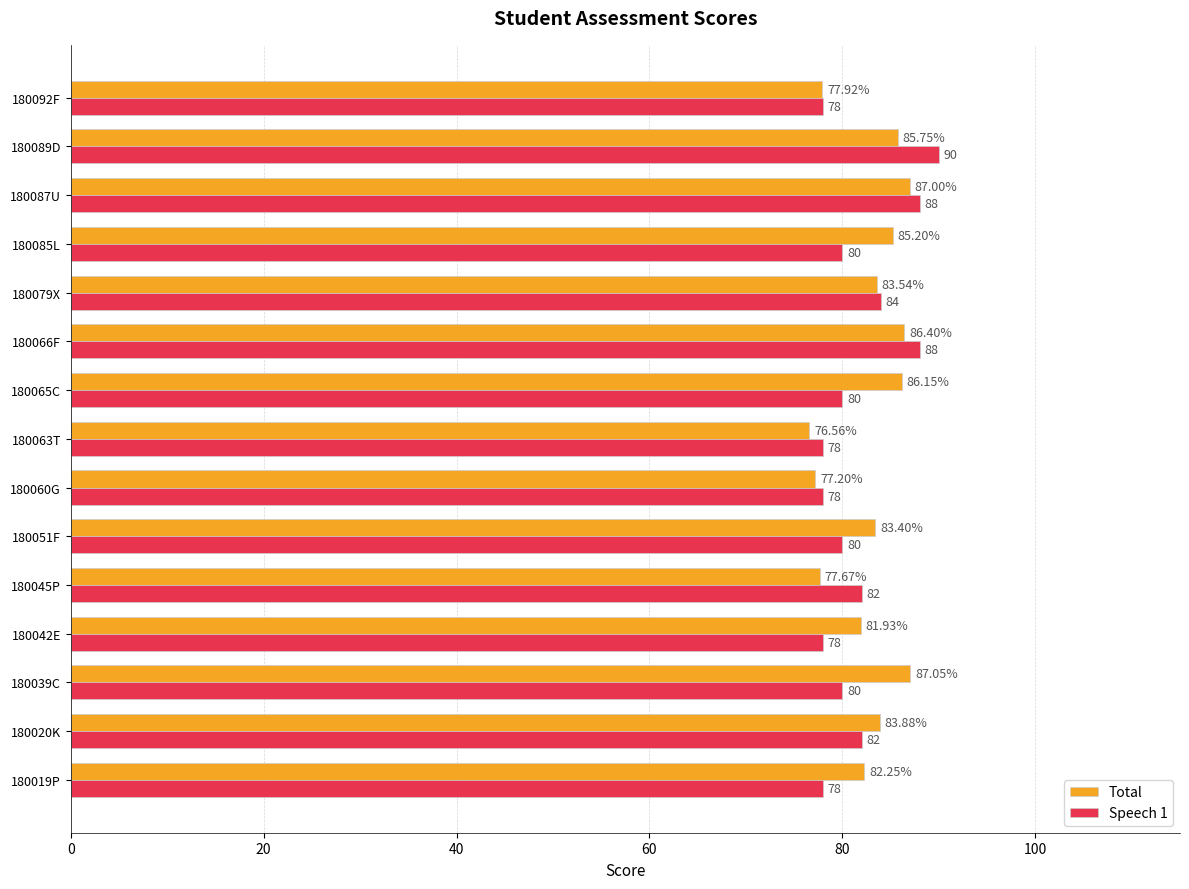

How many values in the Total series are below 83?

6